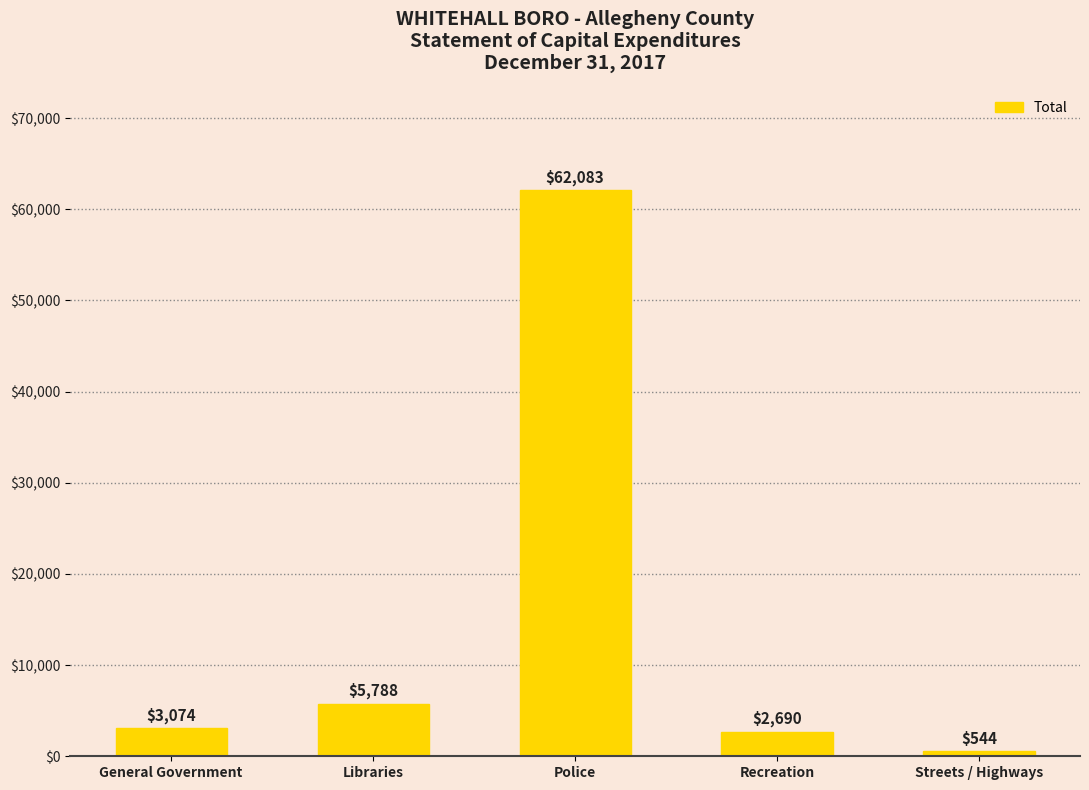

How many bars are there in total?

5